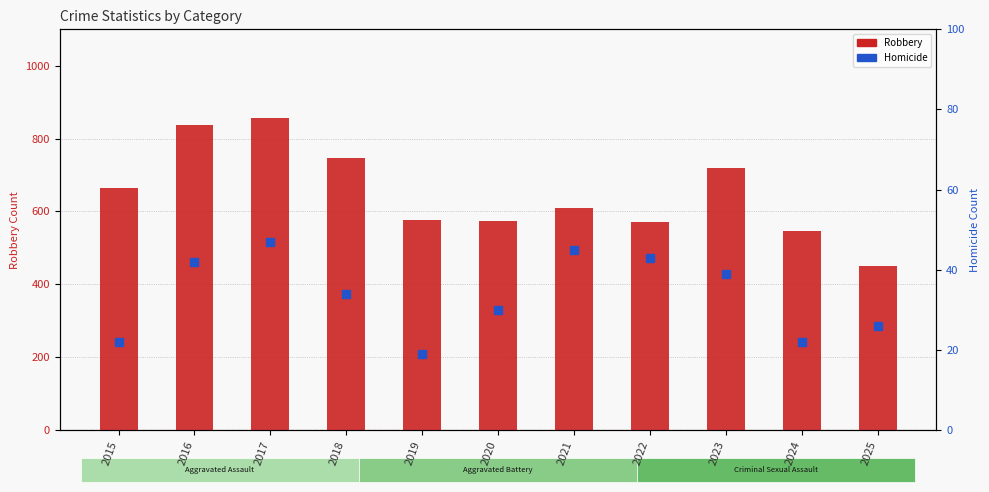

List the labels in order of Robbery value, smallest first.

2025, 2024, 2022, 2020, 2019, 2021, 2015, 2023, 2018, 2016, 2017